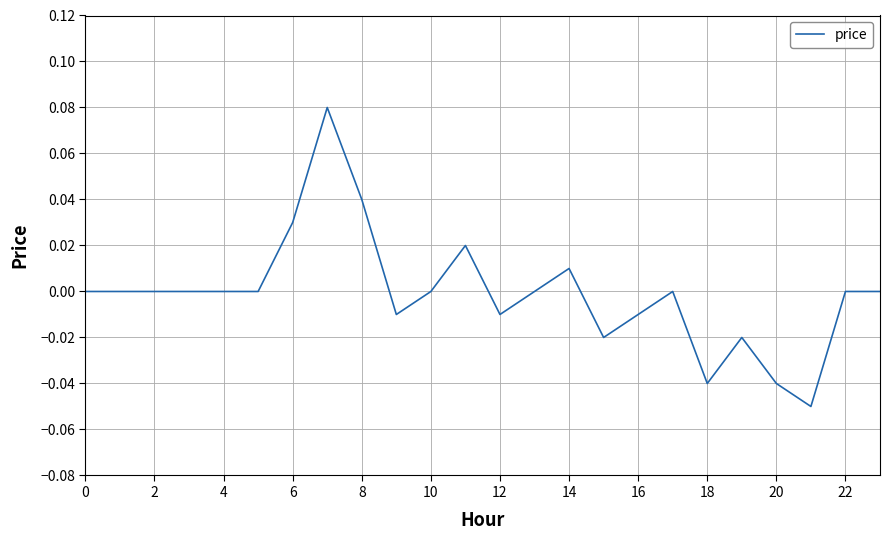

How many lines are shown in the chart?

1